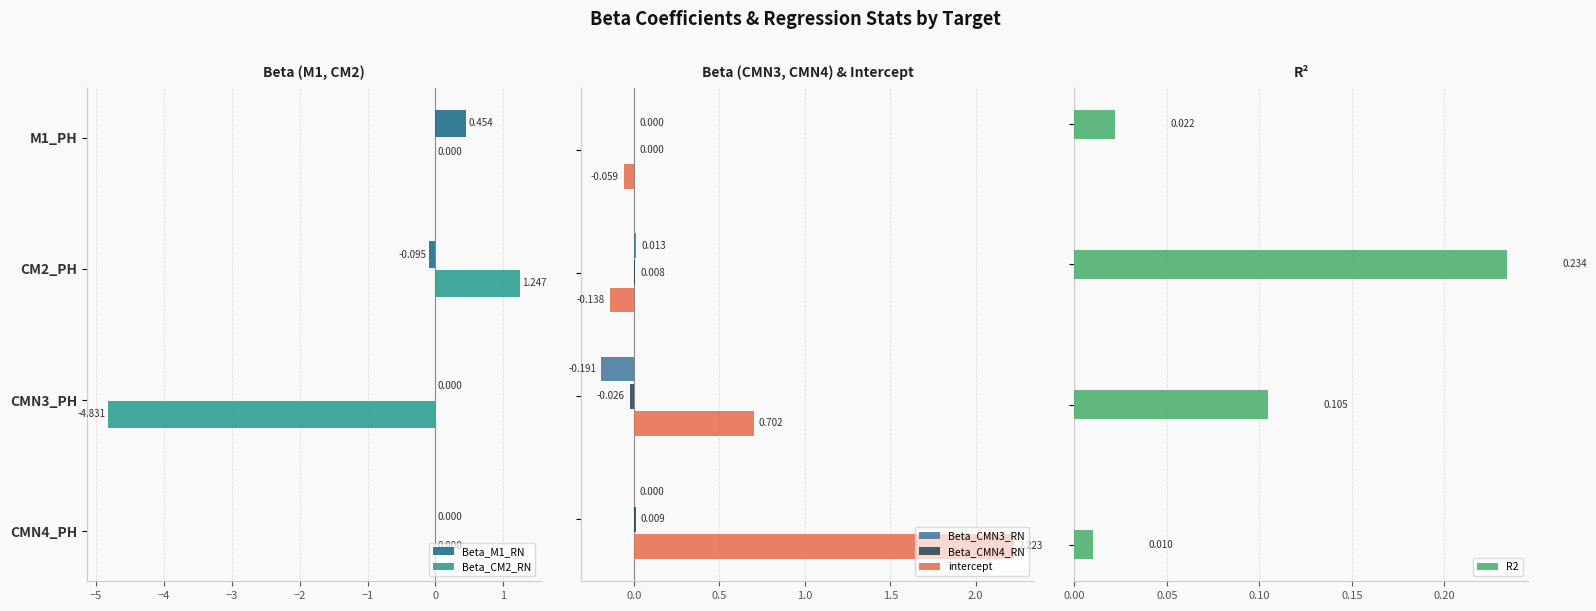

How many negative values does the Beta_CMN4_RN series have?

1